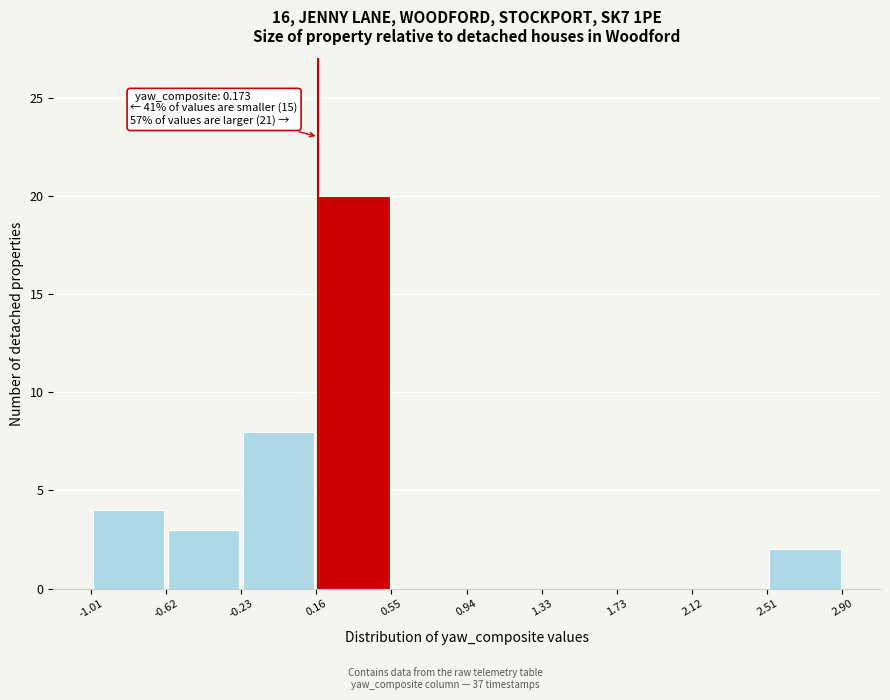

Which range on the x-axis has the tallest bar?

0.16 to 0.55